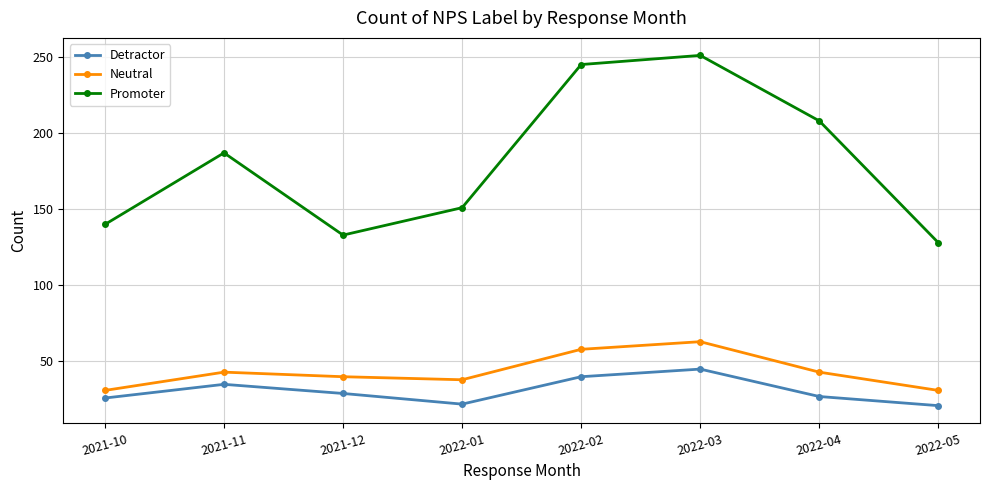

What is the spread (max minus min) of values at 2021-12?

104